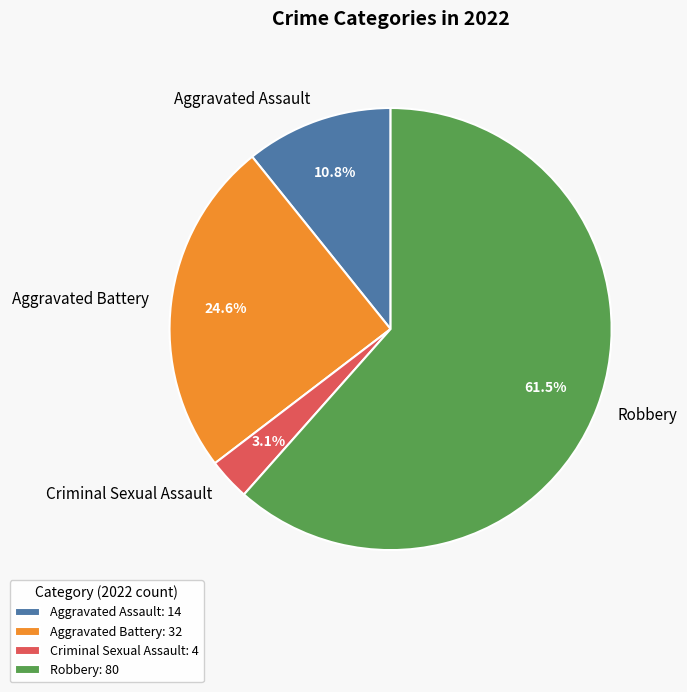

What is the ratio of the value at Aggravated Assault: 14 to the value at Criminal Sexual Assault: 4?

3.5